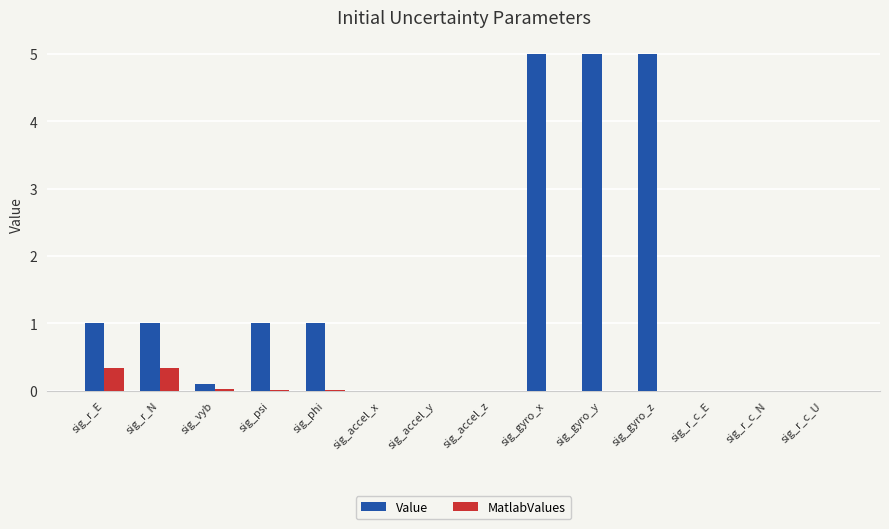

What is the average value of the MatlabValues series?

0.1